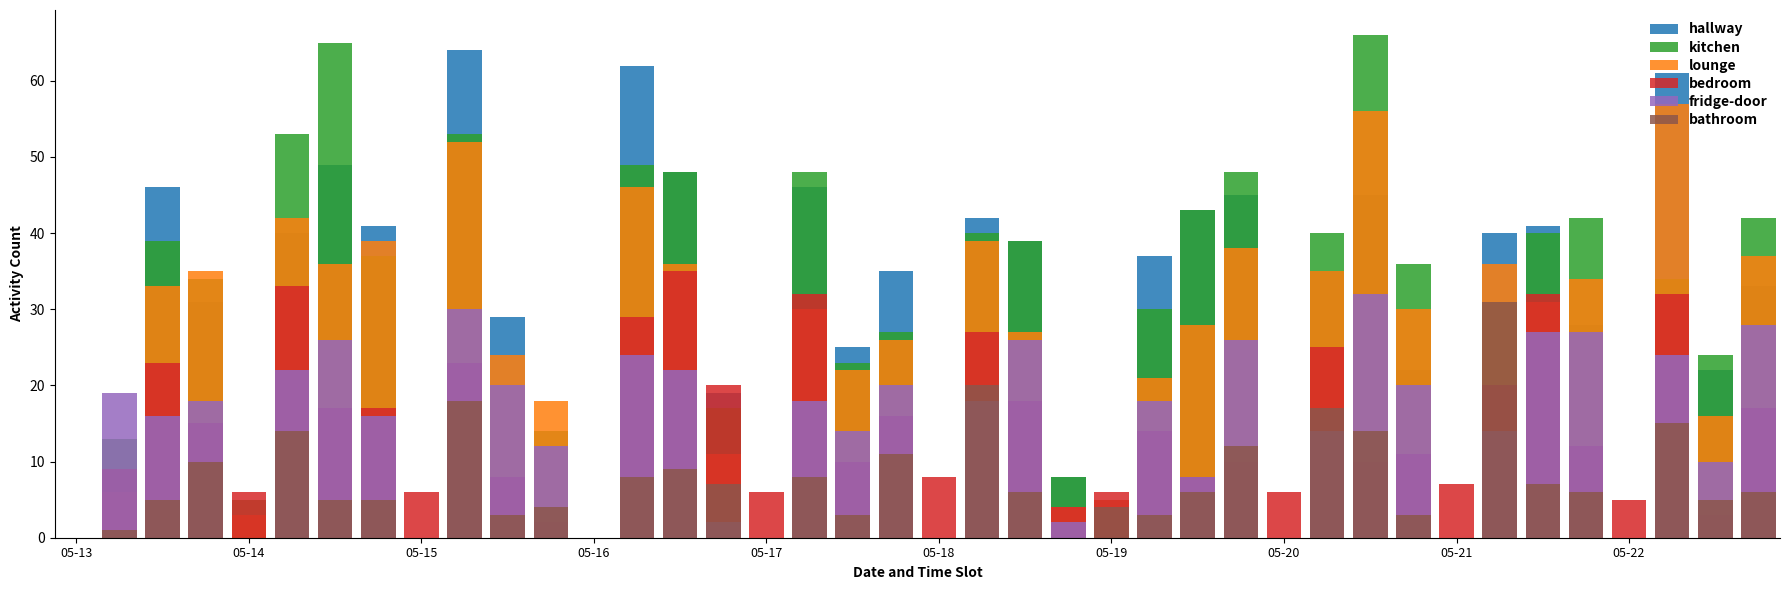

What is the greatest value displayed?

66